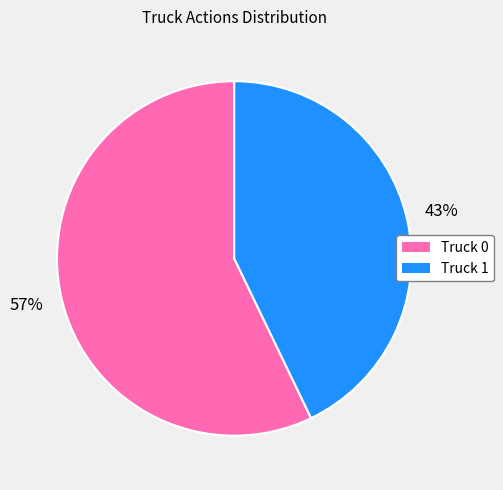

Which category has the smallest portion of the pie?

Truck 1